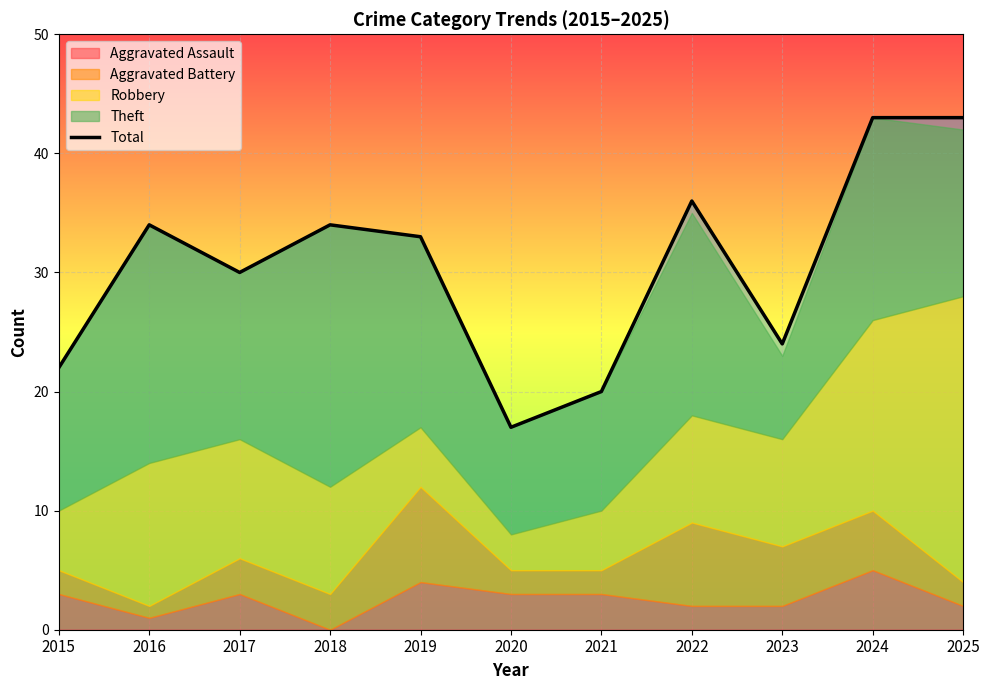

What is the value of the 2nd point from the left?

34